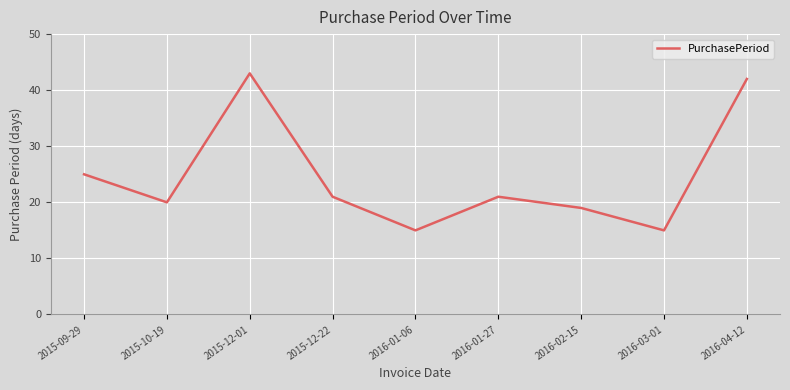

What is the sum of all values?

221